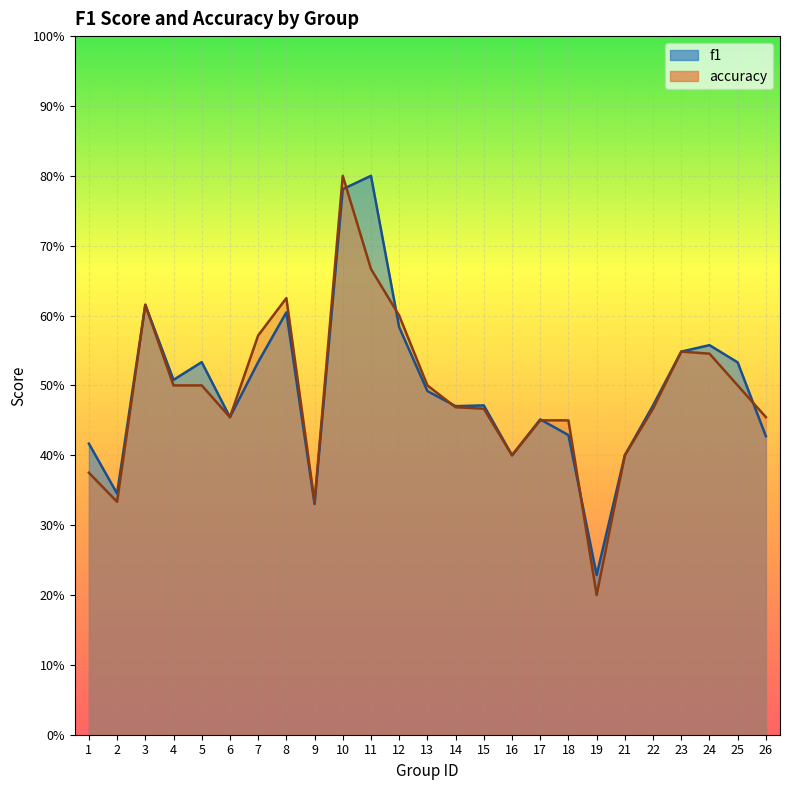

Reading left to right, list all the values displayed in this chart.

f1: 0.4	0.3	0.6	0.5	0.5	0.5	0.5	0.6	0.3	0.8	0.8	0.6	0.5	0.5	0.5	0.4	0.5	0.4	0.2	0.4	0.5	0.5	0.6	0.5	0.4
accuracy: 0.4	0.3	0.6	0.5	0.5	0.5	0.6	0.6	0.3	0.8	0.7	0.6	0.5	0.5	0.5	0.4	0.5	0.5	0.2	0.4	0.5	0.5	0.5	0.5	0.5